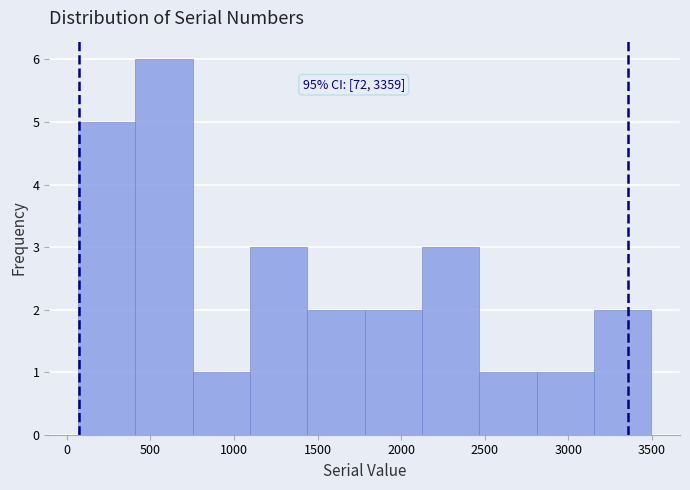

Over which range of the x-axis is the bar tallest?

400 to 750